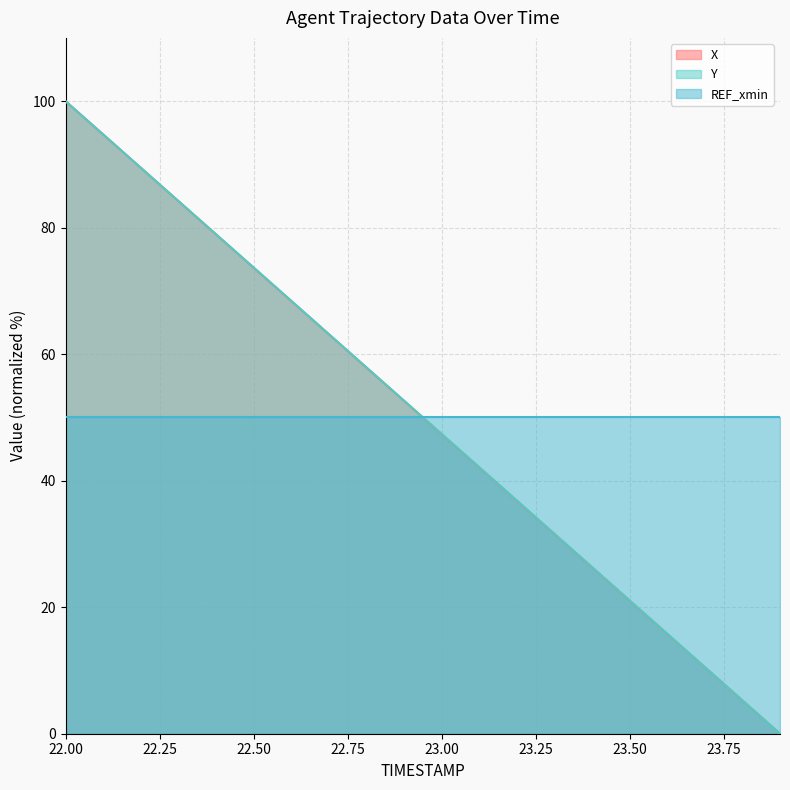

Rank the categories by Y value from lowest to highest.

23.9, 23.8, 23.7, 23.6, 23.5, 23.4, 23.3, 23.2, 23.1, 23.0, 22.9, 22.8, 22.7, 22.6, 22.5, 22.4, 22.3, 22.2, 22.1, 22.0